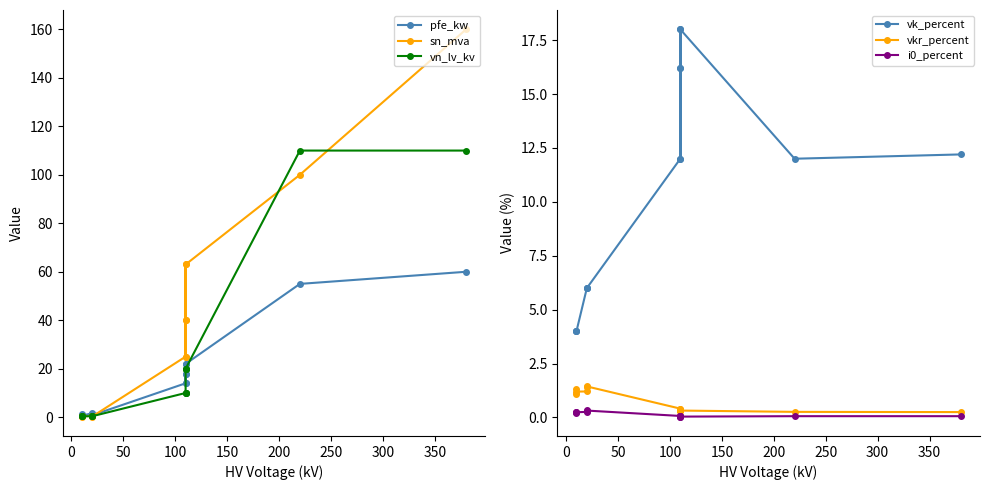

Rank the series by their maximum value, from highest to lowest.

sn_mva, vn_lv_kv, pfe_kw, vk_percent, vkr_percent, i0_percent